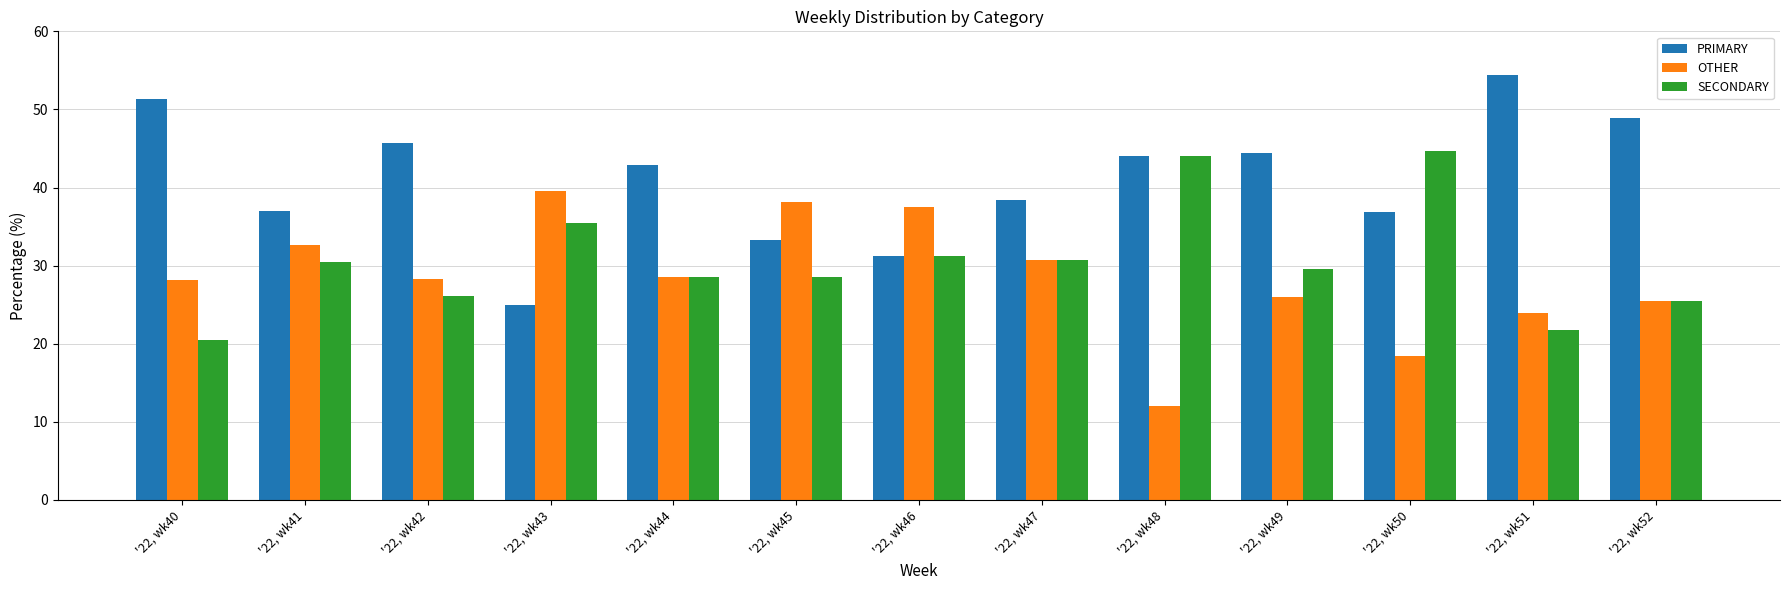

What is the maximum value shown in the chart?

54.3